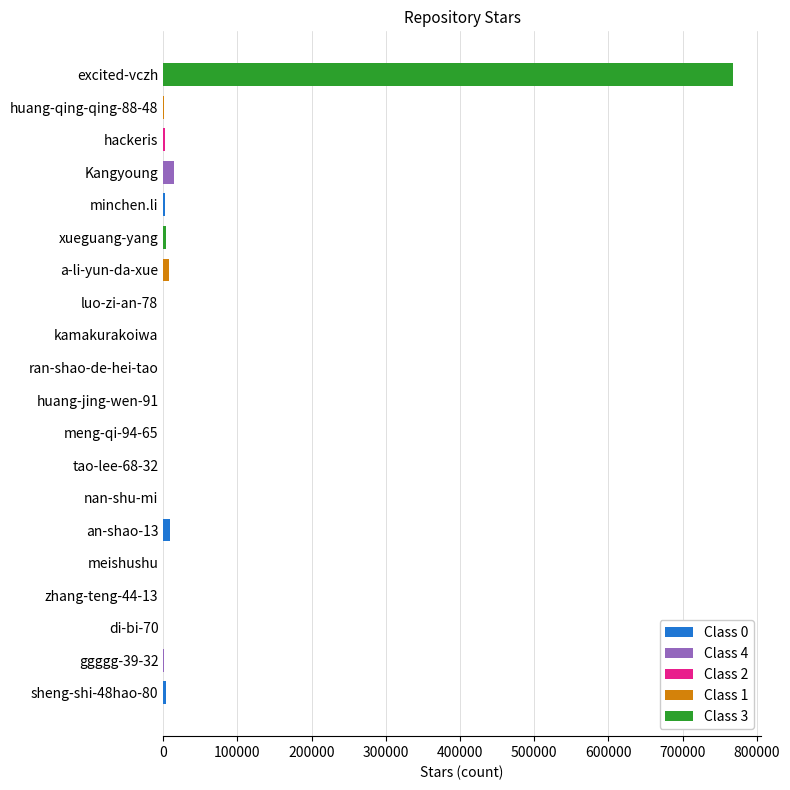

Are the bars horizontal?

Yes